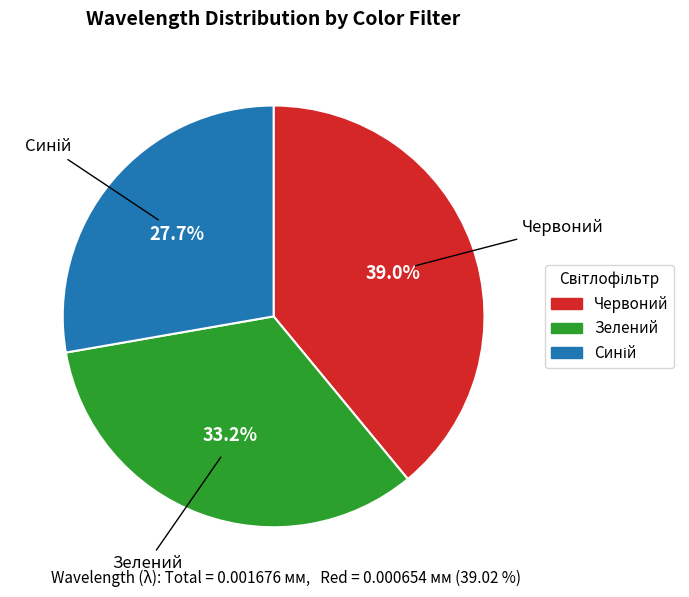

Which has a higher value, Червоний or Зелений?

Червоний